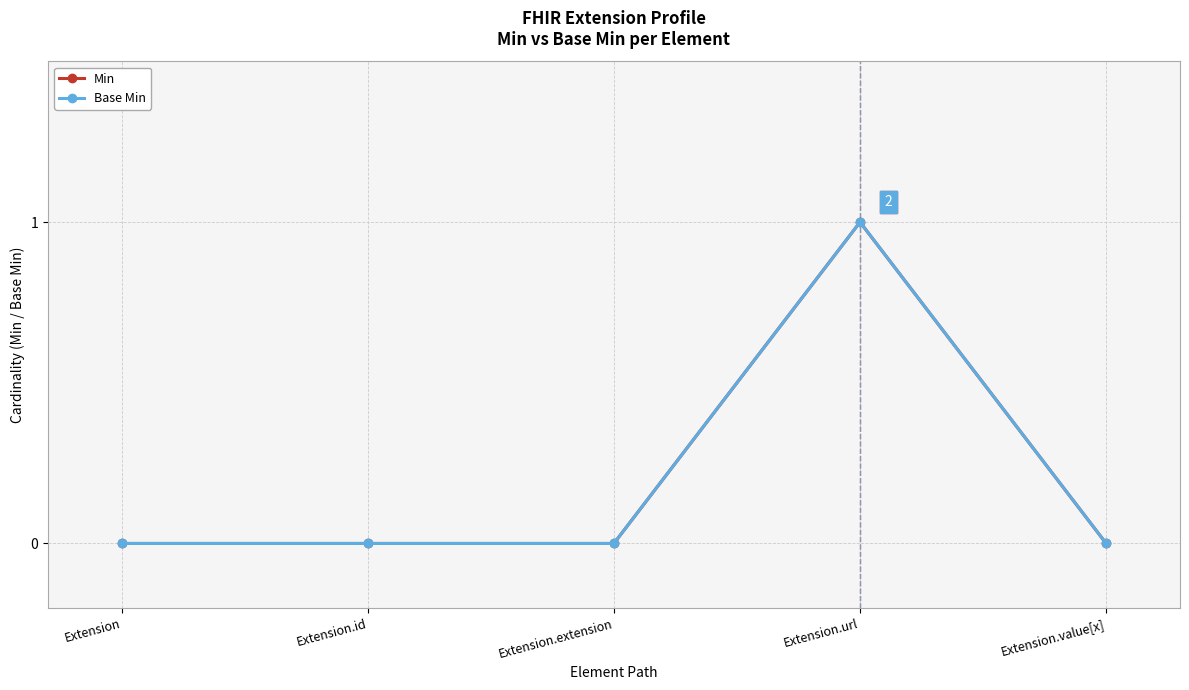

True or false: Base Min has more than 2 interior local peaks.

False